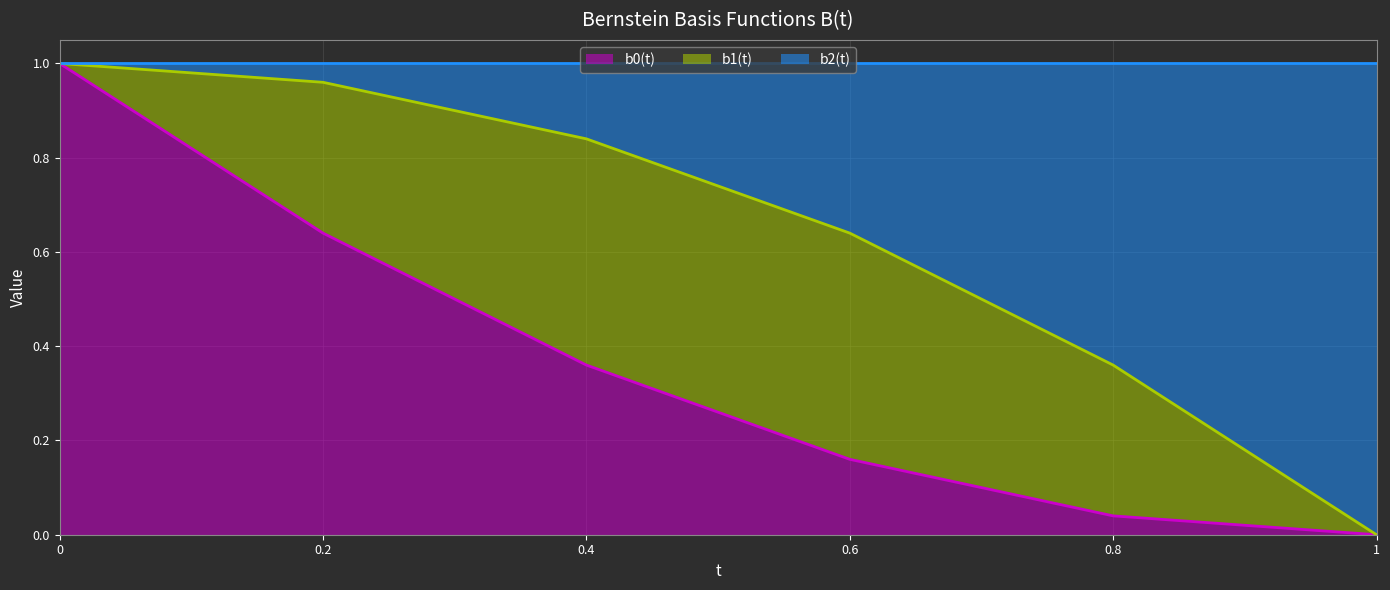

What is the total value across all series at 0.6?

1.0